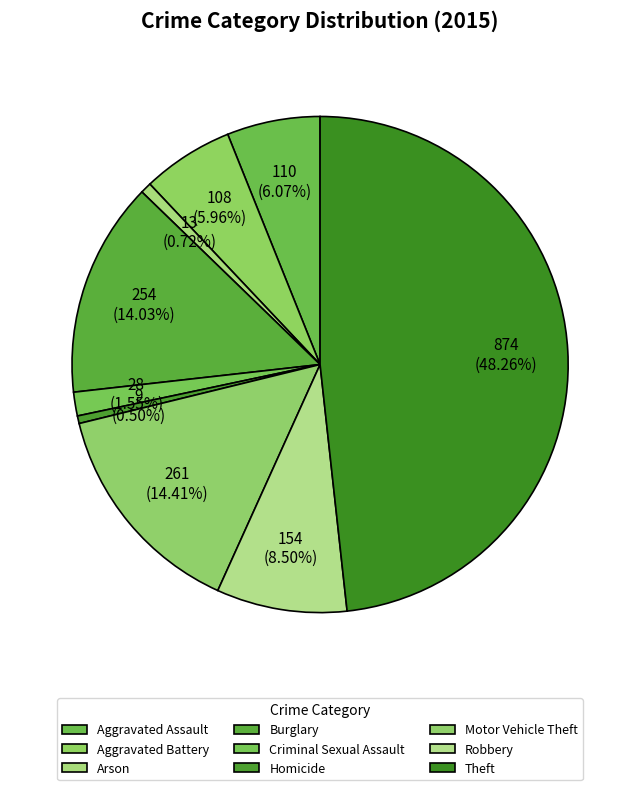

How many segments does this pie chart have?

9